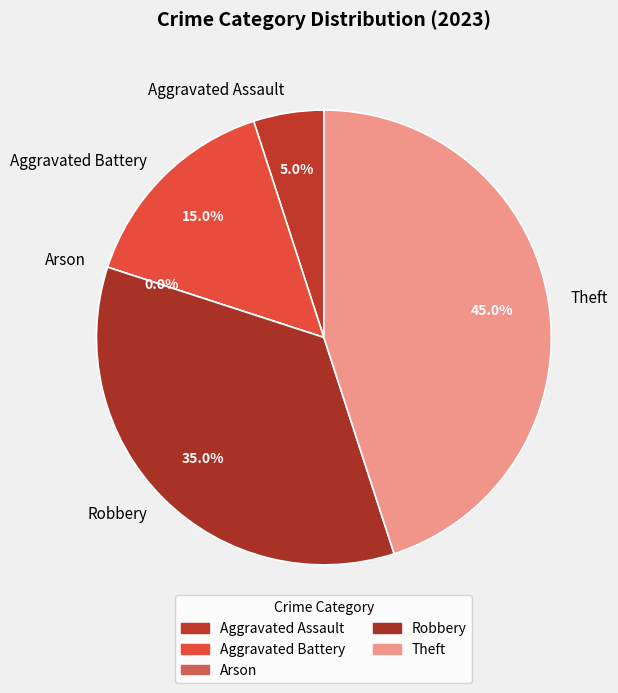

To the nearest percent, what is the difference between the largest and smallest slice percentages?

45%